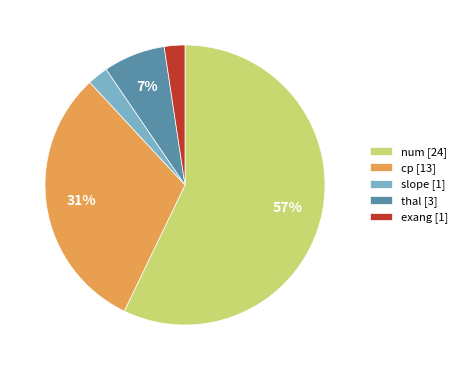

How many slices are in this pie chart?

5